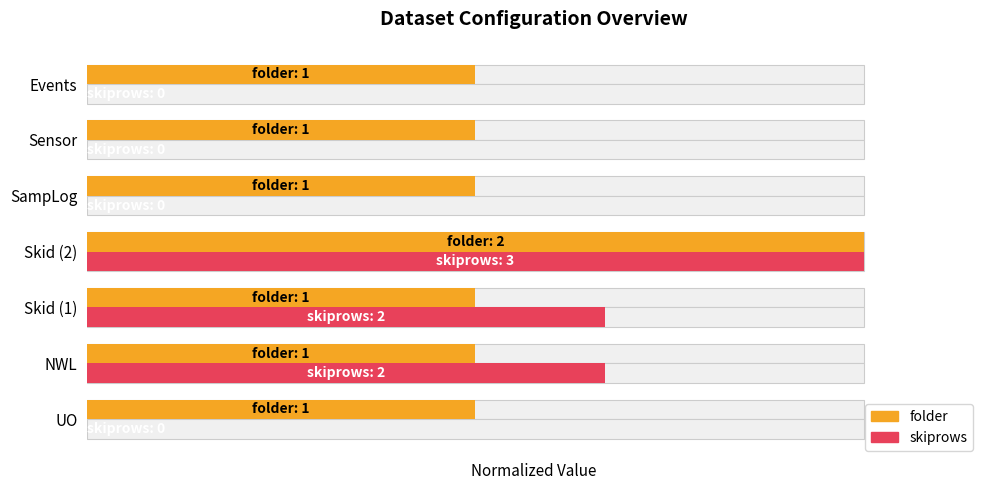

Reading left to right, extract all data points from this chart.

folder: 0.5	0.5	0.5	1.0	0.5	0.5	0.5
skiprows: 0.0	0.7	0.7	1.0	0.0	0.0	0.0